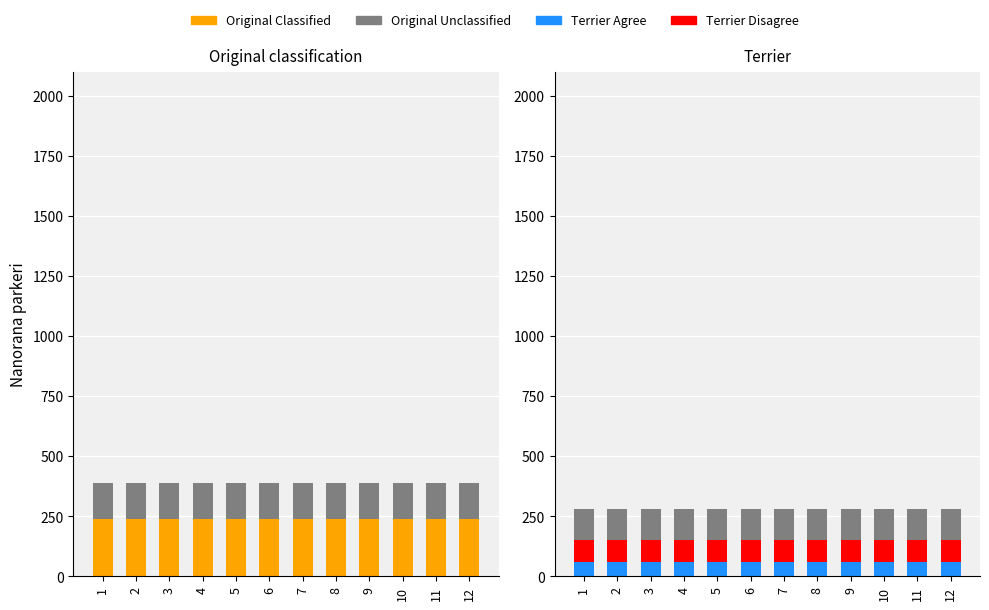

The Original Unclassified series shows 130 at 4. True or false?

True